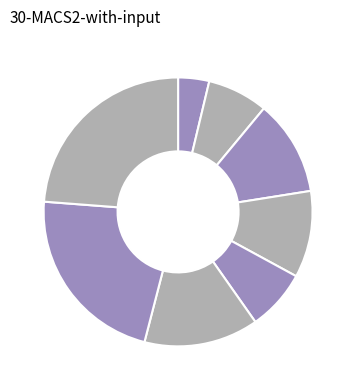

To the nearest percent, what is the difference between the largest and smallest slice percentages?

20%